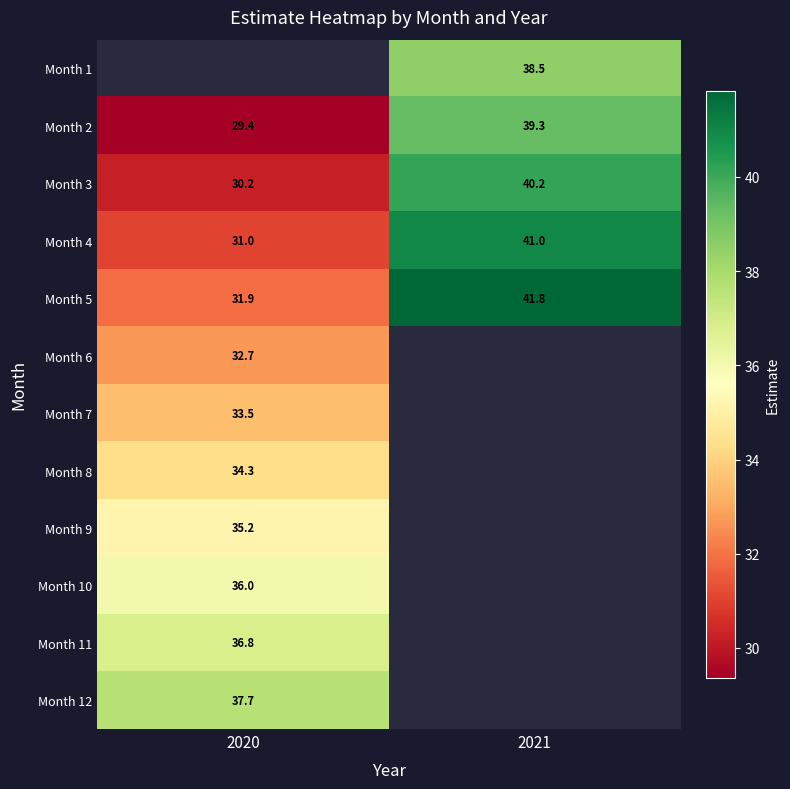

Rank the series at 2020 from lowest to highest value.

Month 1, Month 2, Month 3, Month 4, Month 5, Month 6, Month 7, Month 8, Month 9, Month 10, Month 11, Month 12